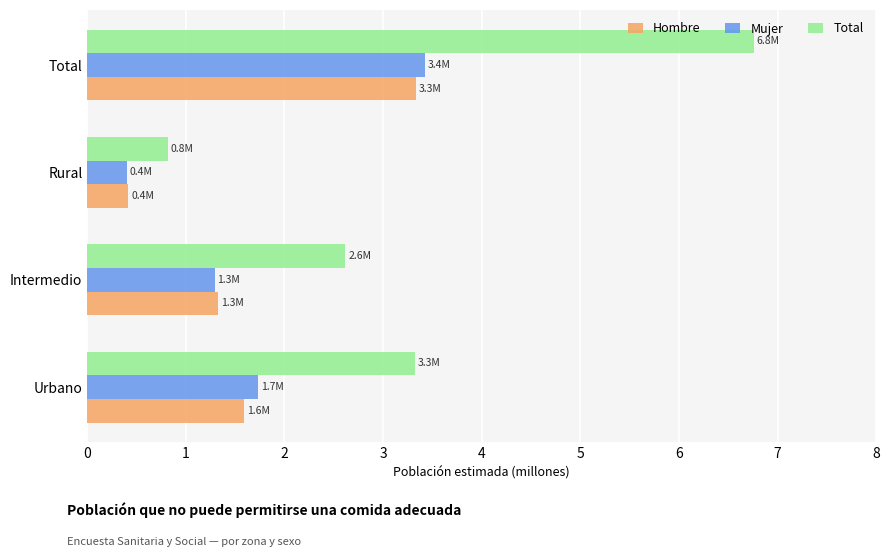

How many data points in Total are above 3?

2